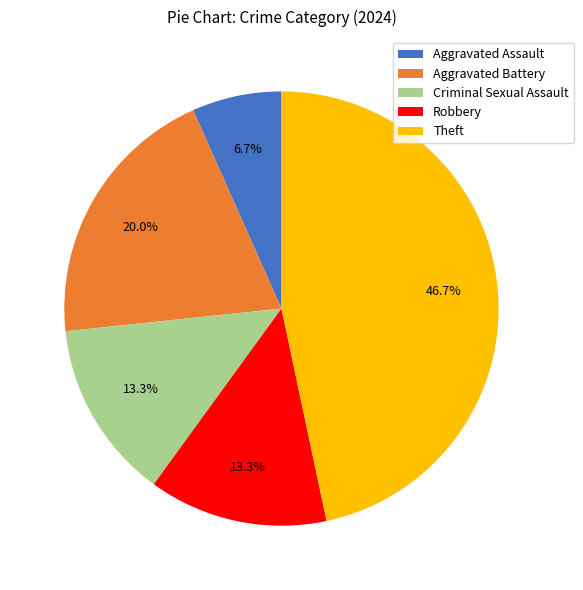

Between Aggravated Assault and Aggravated Battery, which is larger?

Aggravated Battery